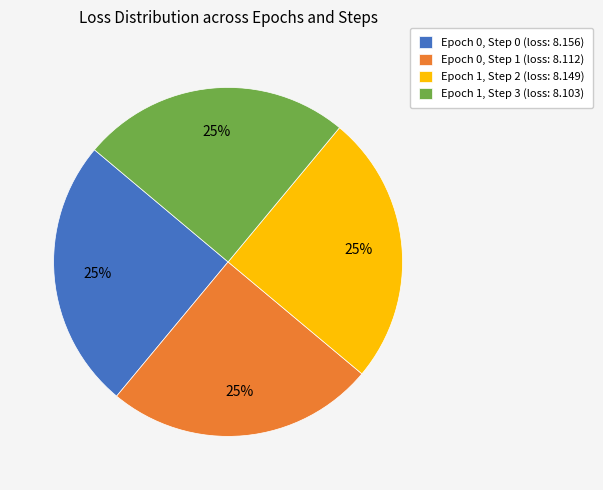

The Epoch 0, Step 0 (loss: 8.156) slice represents 16% of the pie. True or false?

False